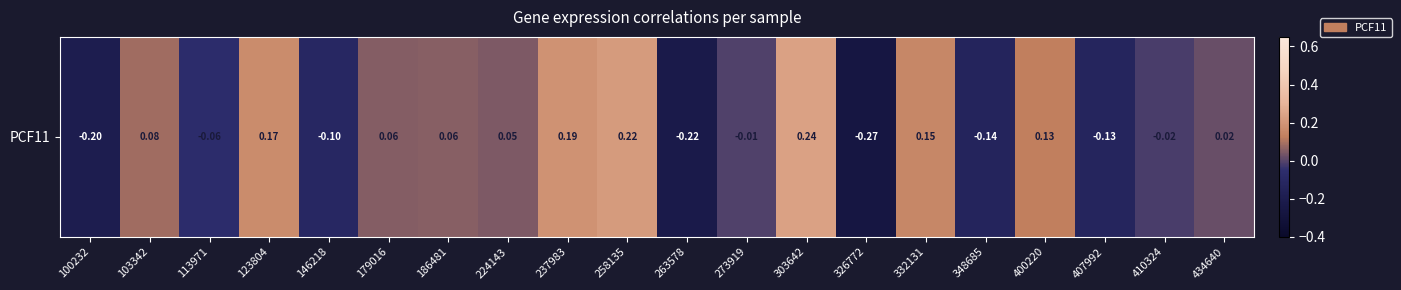

Rank the categories by value from lowest to highest.

326772, 263578, 100232, 348685, 407992, 146218, 113971, 410324, 273919, 434640, 224143, 179016, 186481, 103342, 400220, 332131, 123804, 237983, 258135, 303642